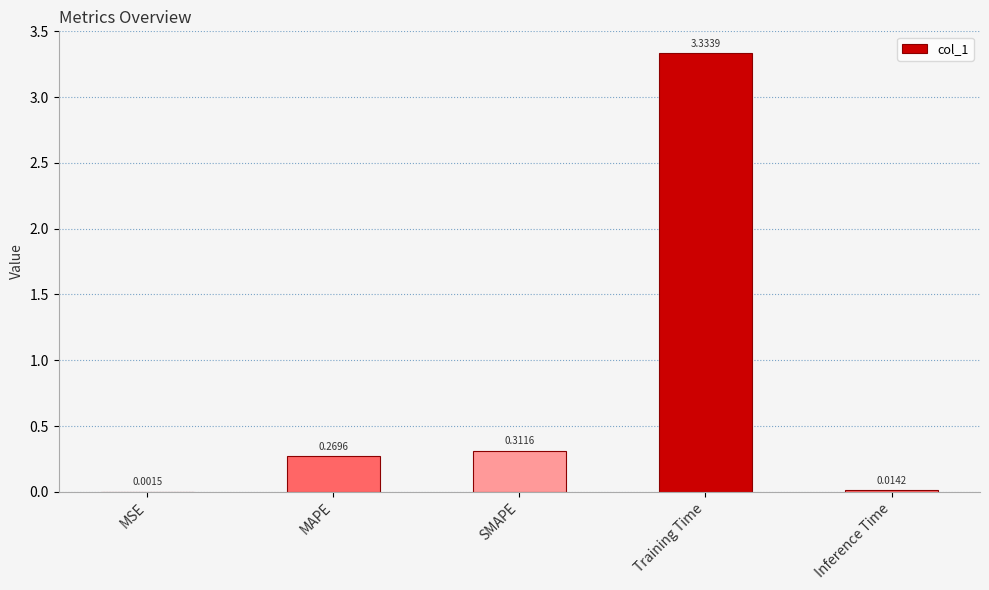

What is the change in value from SMAPE to Inference Time?

-0.3